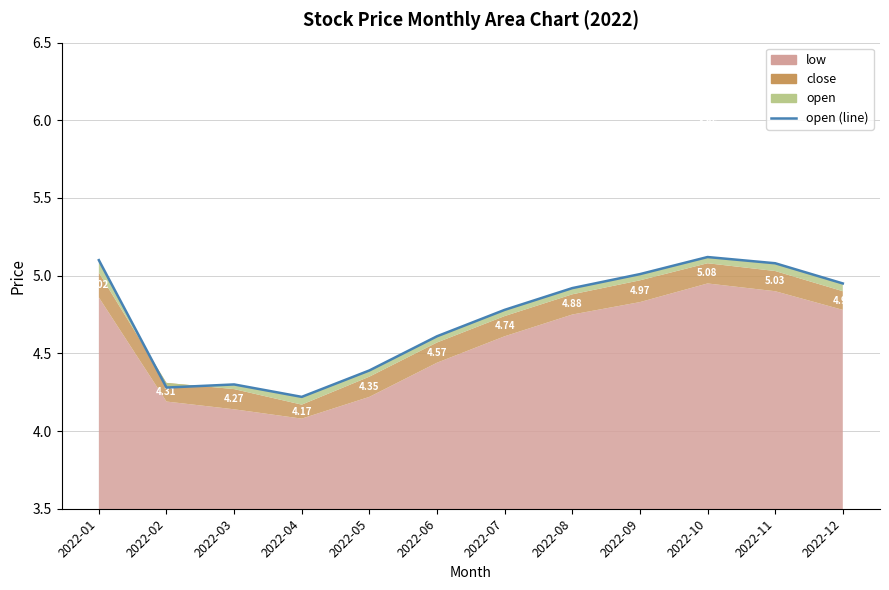

At which category does the chart reach its peak across all series?

2022-10